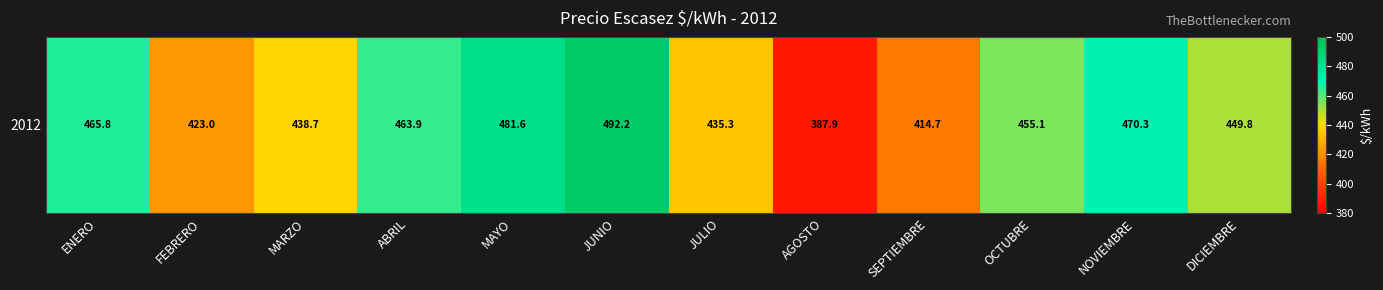

At which label does the data first exceed 455?

ENERO